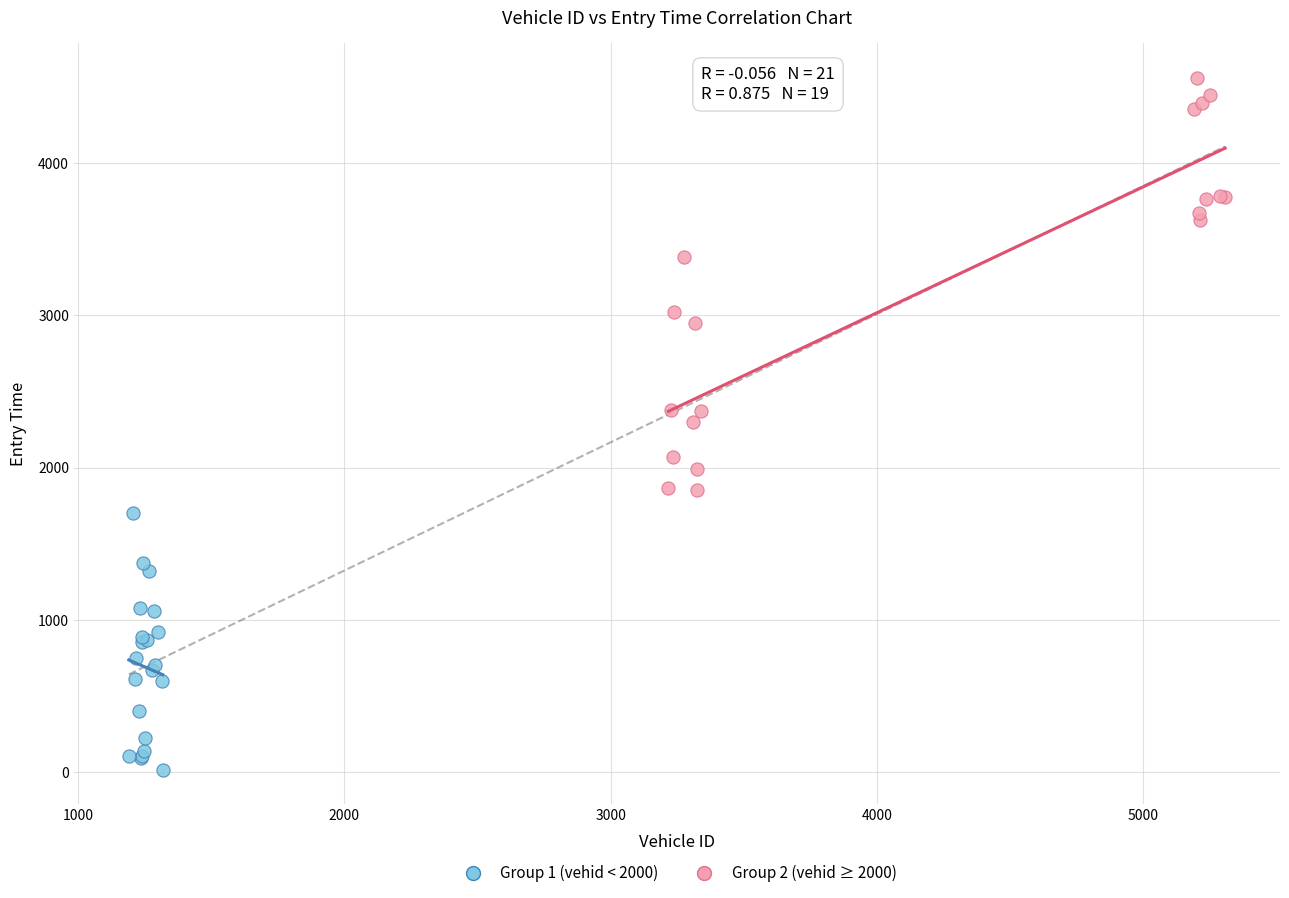

What are all the series names shown in the legend?

Group 1 (vehid < 2000), Group 2 (vehid ≥ 2000)